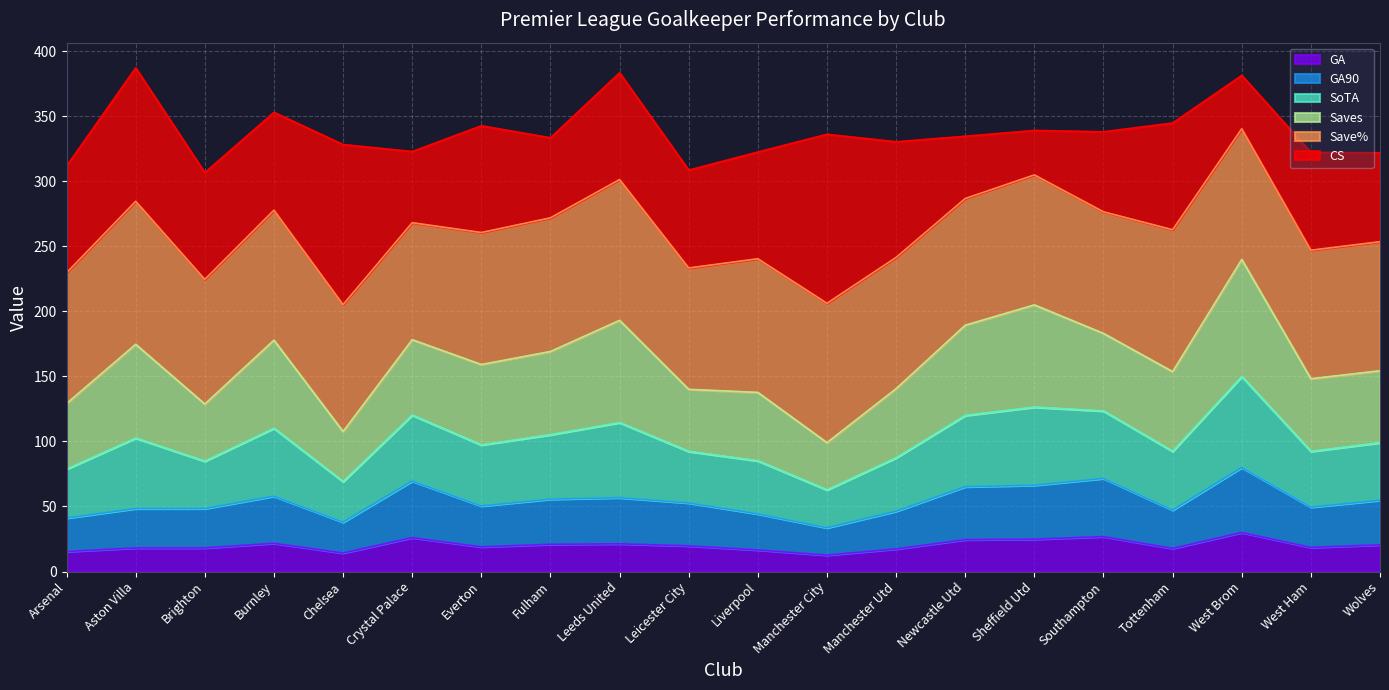

What is the maximum value for GA?

30.0